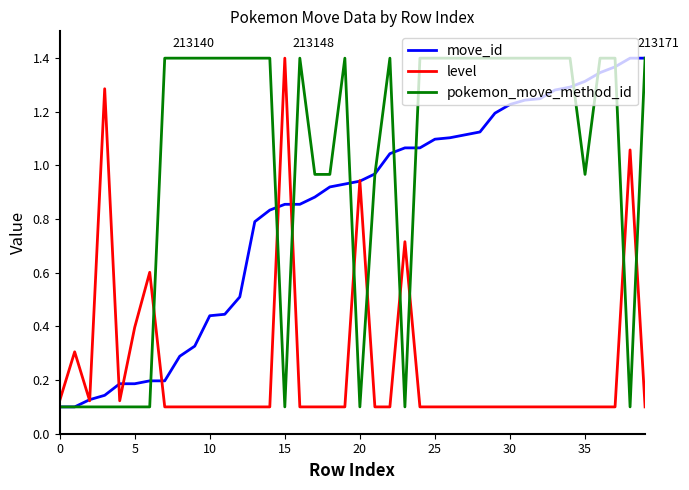

Rank the series by their average value, from highest to lowest.

pokemon_move_method_id, move_id, level